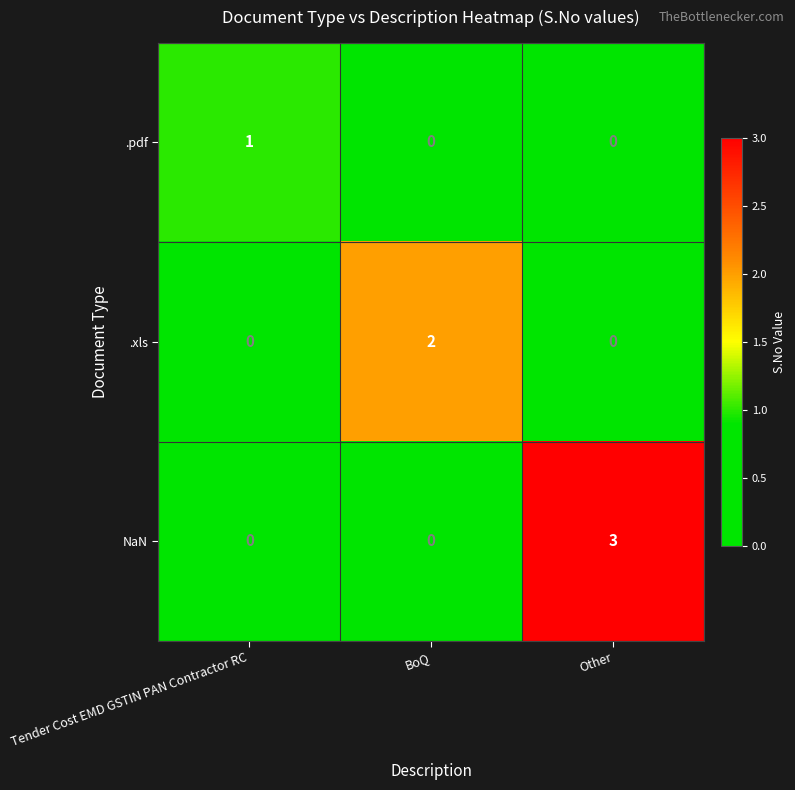

What is the sum of all NaN values?

3